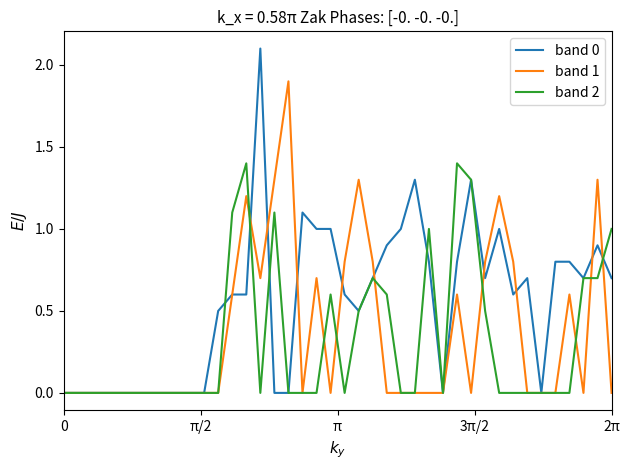

Which series has the largest range (max minus min)?

band 0